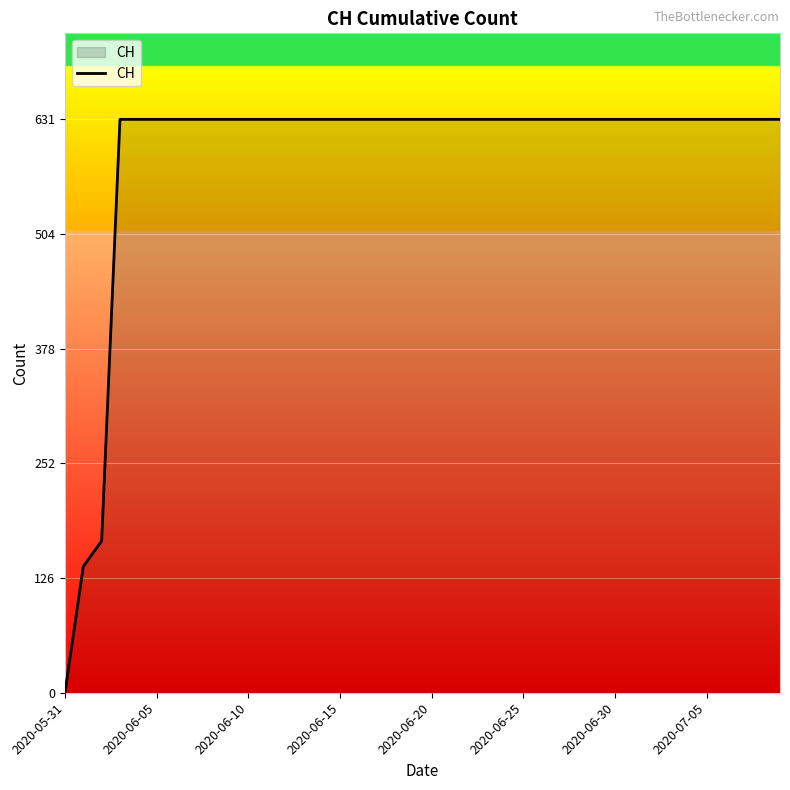

What is the sum of all values?

23653